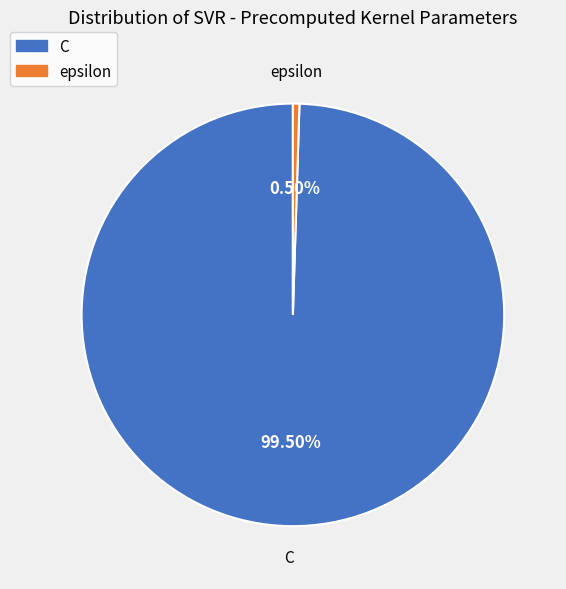

What is the largest slice in the pie chart?

C